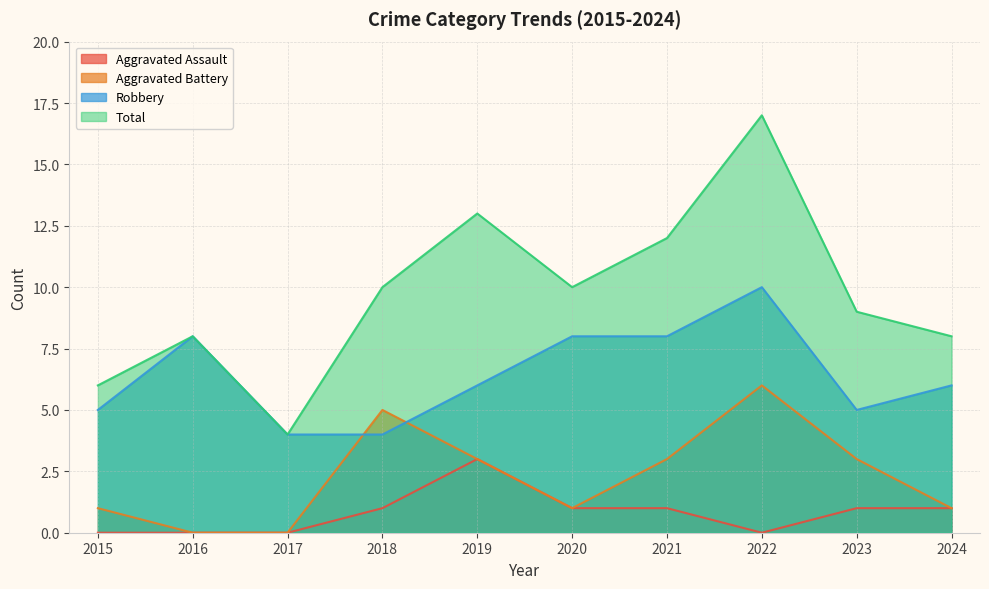

Reading left to right, transcribe all the data shown in this chart.

Aggravated Assault: 0	0	0	1	3	1	1	0	1	1
Aggravated Battery: 1	0	0	5	3	1	3	6	3	1
Robbery: 5	8	4	4	6	8	8	10	5	6
Total: 6	8	4	10	13	10	12	17	9	8